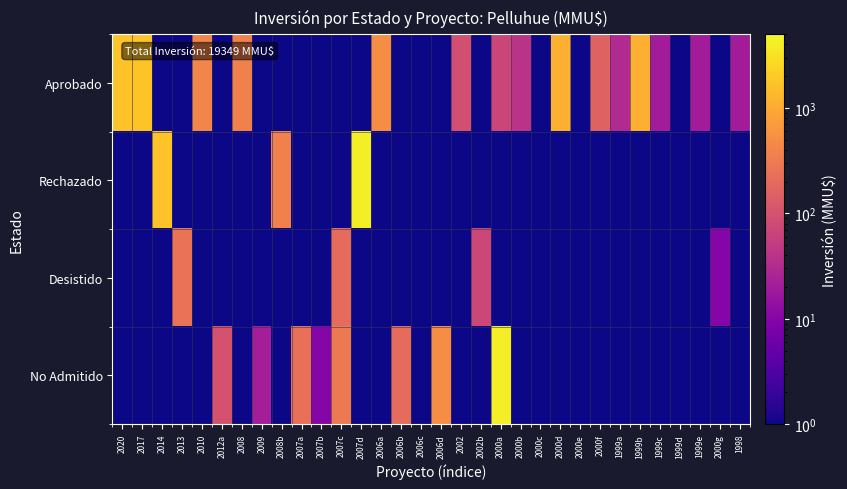

Reading left to right, list all the values displayed in this chart.

Aprobado: 2020=1700.0	2017=1760.0	2014=0.5	2013=0.5	2010=401.0	2012a=0.5	2008=370.0	2009=0.5	2008b=0.5	2007a=0.5	2007b=0.5	2007c=0.5	2007d=0.5	2006a=500.0	2006b=0.5	2006c=0.5	2006d=0.5	2002=90.0	2002b=0.5	2000a=70.0	2000b=40.0	2000c=0.5	2000d=1090.0	2000e=0.5	2000f=160.0	1999a=30.0	1999b=1100.0	1999c=20.0	1999d=0.5	1999e=20.0	2000g=0.5	1998=20.0
Rechazado: 2020=0.5	2017=0.5	2014=1710.0	2013=0.5	2010=0.5	2012a=0.5	2008=0.5	2009=0.5	2008b=370.0	2007a=0.5	2007b=0.5	2007c=0.5	2007d=4000.0	2006a=0.5	2006b=0.5	2006c=0.5	2006d=0.5	2002=0.5	2002b=0.5	2000a=0.5	2000b=0.5	2000c=0.5	2000d=0.5	2000e=0.5	2000f=0.5	1999a=0.5	1999b=0.5	1999c=0.5	1999d=0.5	1999e=0.5	2000g=0.5	1998=0.5
Desistido: 2020=0.5	2017=0.5	2014=0.5	2013=250.0	2010=0.5	2012a=0.5	2008=0.5	2009=0.5	2008b=0.5	2007a=0.5	2007b=0.5	2007c=200.0	2007d=0.5	2006a=0.5	2006b=0.5	2006c=0.5	2006d=0.5	2002=0.5	2002b=72.0	2000a=0.5	2000b=0.5	2000c=0.5	2000d=0.5	2000e=0.5	2000f=0.5	1999a=0.5	1999b=0.5	1999c=0.5	1999d=0.5	1999e=0.5	2000g=10.0	1998=0.5
No Admitido: 2020=0.5	2017=0.5	2014=0.5	2013=0.5	2010=0.5	2012a=100.0	2008=0.5	2009=22.0	2008b=0.5	2007a=234.0	2007b=10.0	2007c=300.0	2007d=0.5	2006a=0.5	2006b=200.0	2006c=0.5	2006d=500.0	2002=0.5	2002b=0.5	2000a=4000.0	2000b=0.5	2000c=0.5	2000d=0.5	2000e=0.5	2000f=0.5	1999a=0.5	1999b=0.5	1999c=0.5	1999d=0.5	1999e=0.5	2000g=0.5	1998=0.5